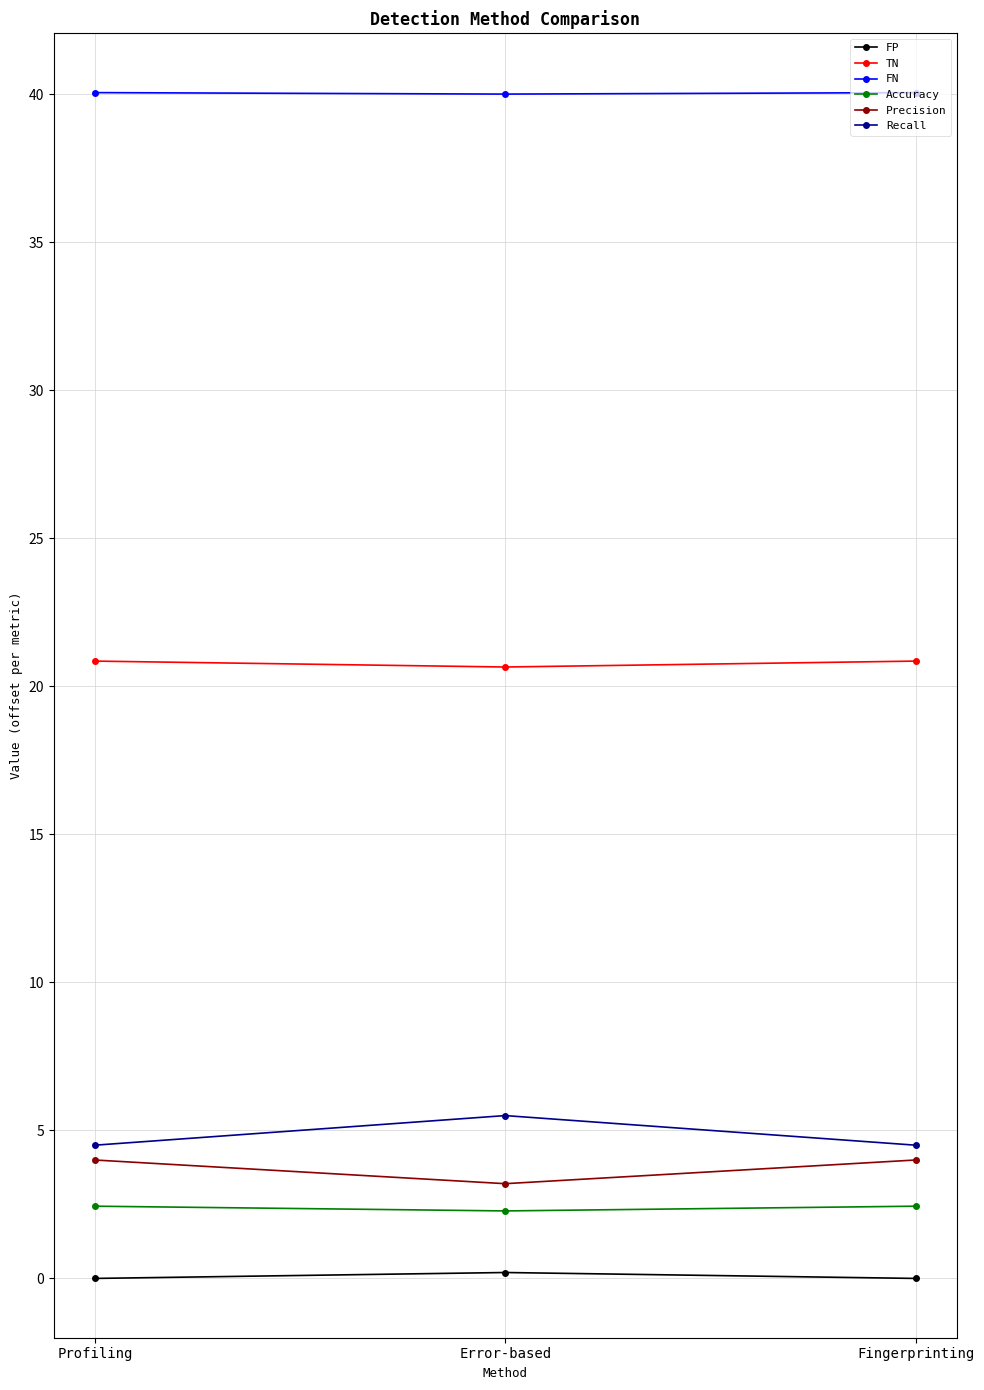

How many series are shown in this chart?

6